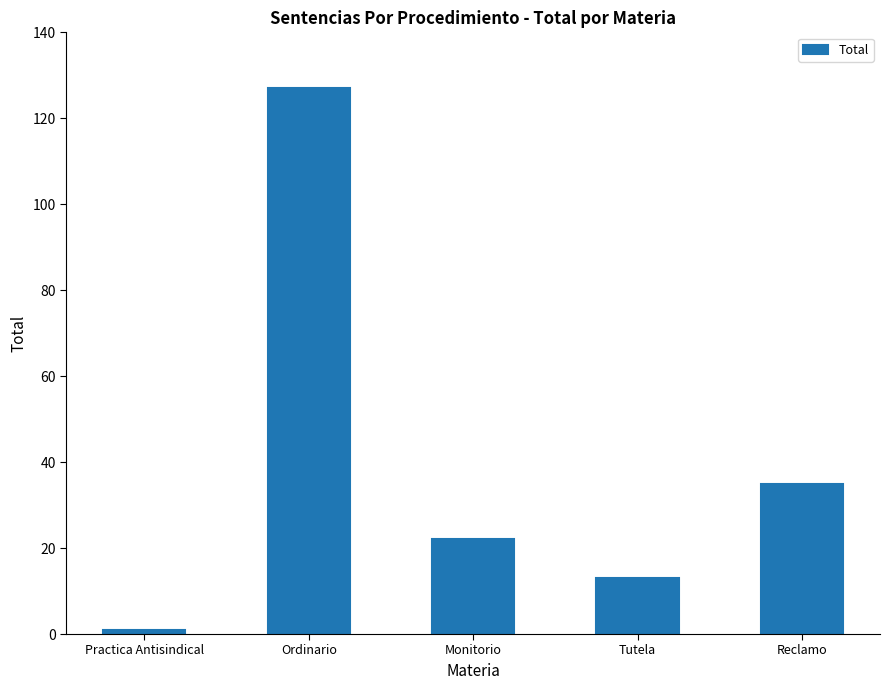

True or false: the data shows 1 at Practica Antisindical.

True